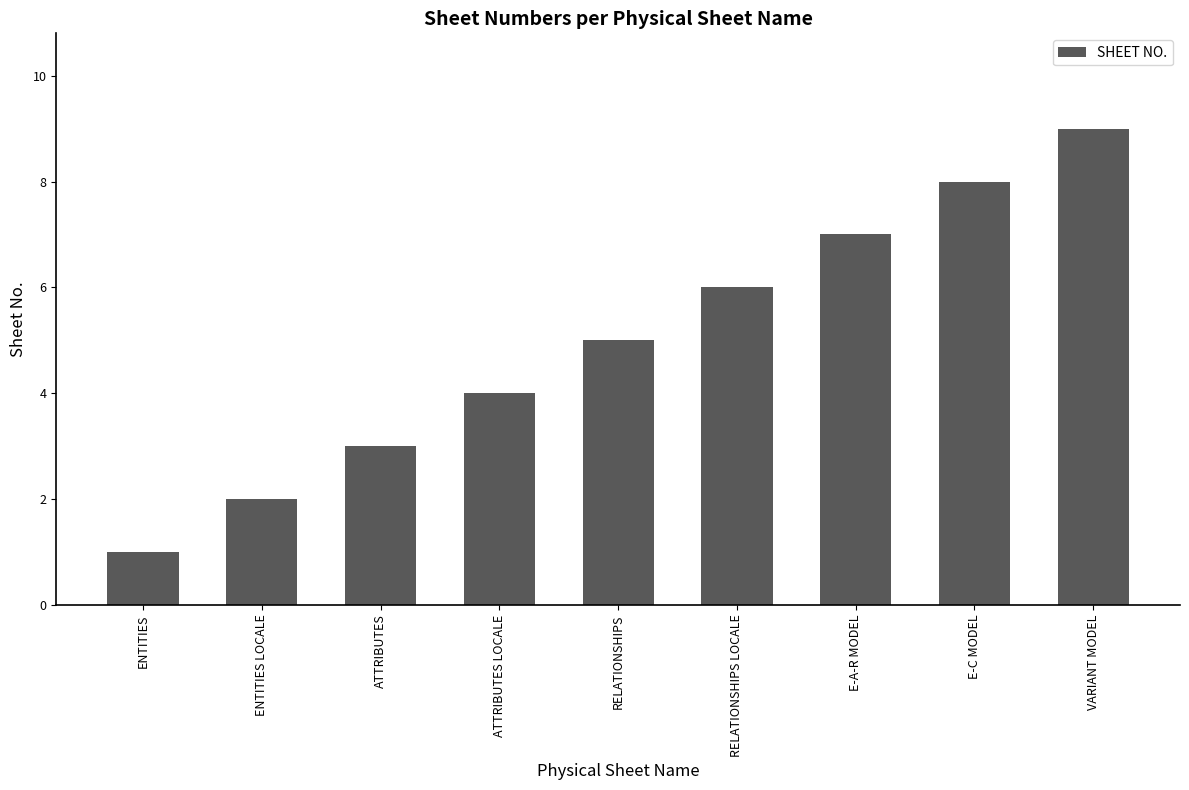

What is the label of the 3rd bar from the right?

E-A-R MODEL